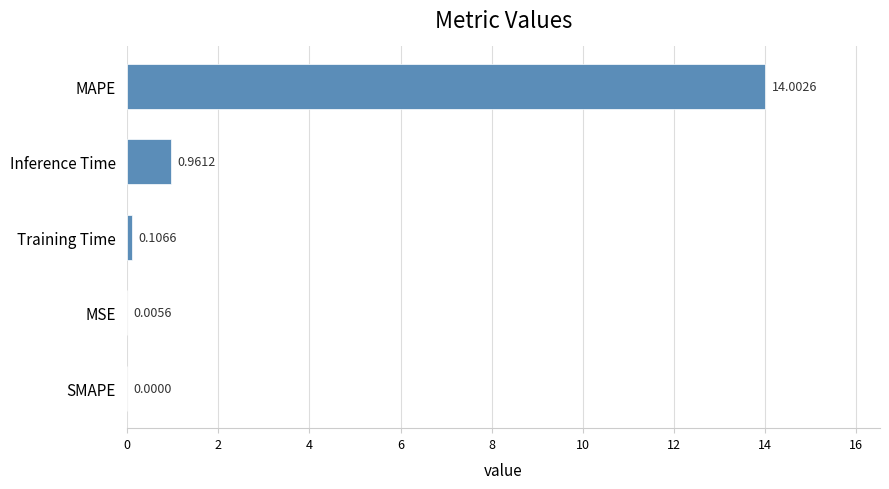

What is the change in value from Inference Time to Training Time?

-0.9